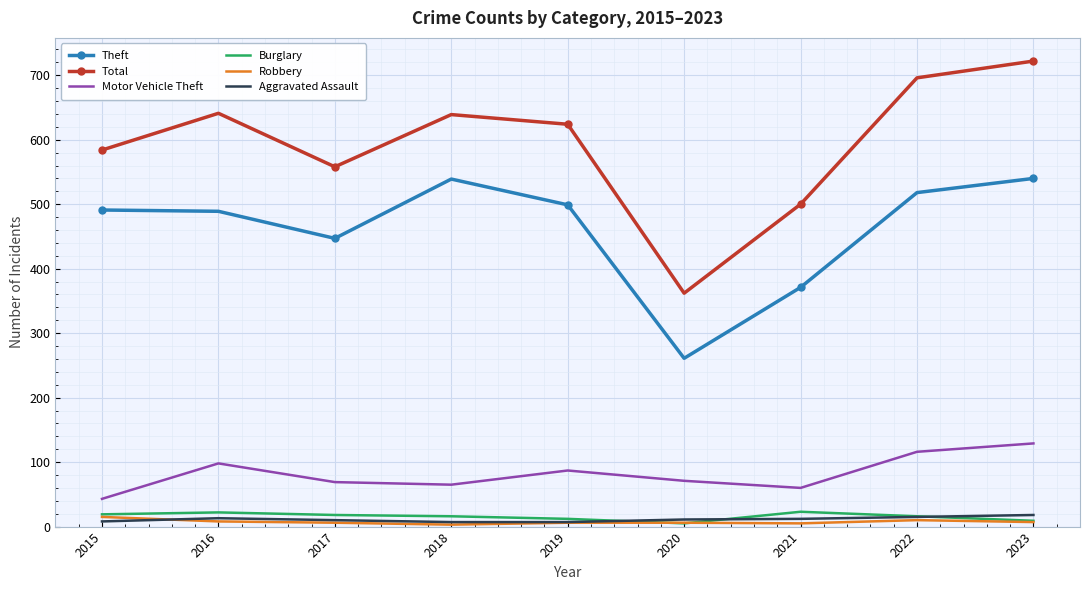

Which series has the widest spread of values?

Total